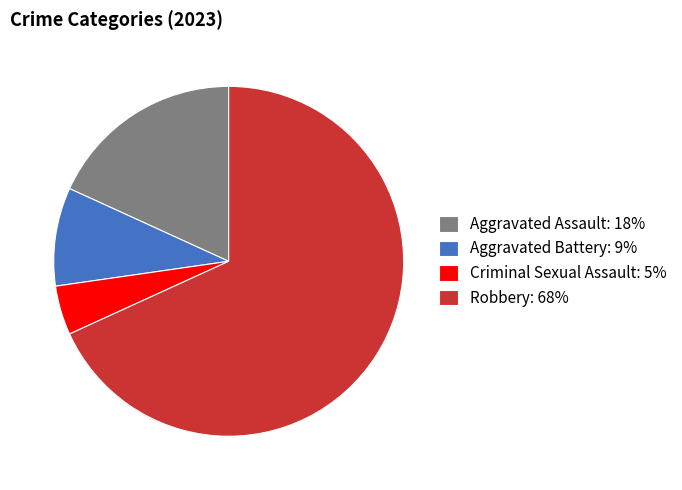

How many segments does this pie chart have?

4